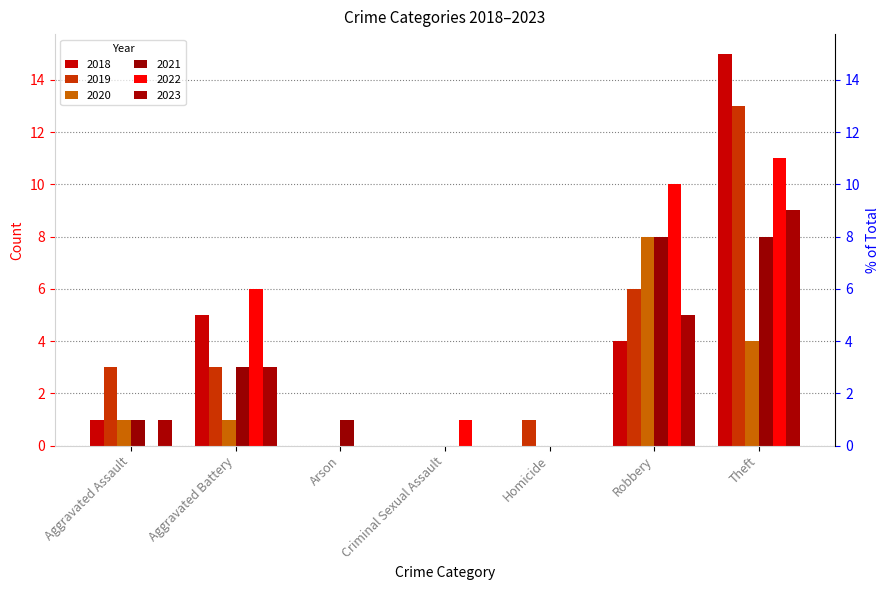

List the labels in order of 2021 value, smallest first.

Criminal Sexual Assault, Homicide, Aggravated Assault, Arson, Aggravated Battery, Robbery, Theft